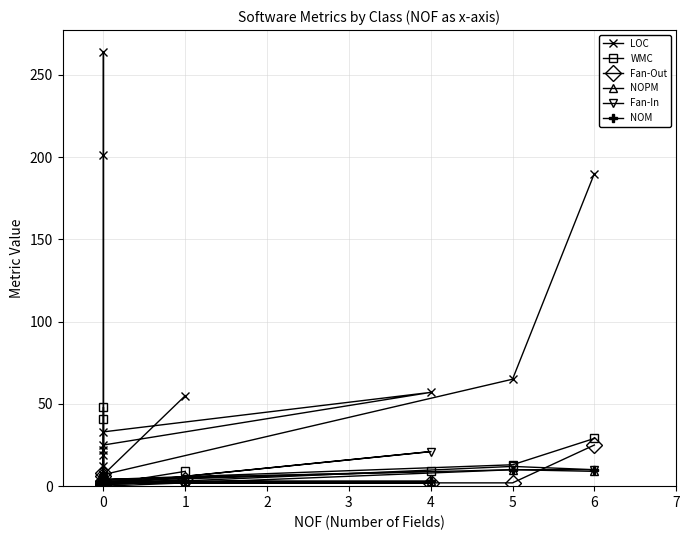

Reading left to right, list all the values displayed in this chart.

LOC: 190	65	7	19	22	33	57	25	12	7	7	7	7	7	264	201	7	7	55
WMC: 29	13	4	2	4	4	9	3	2	1	1	1	1	1	48	41	1	1	9
Fan-Out: 25	2	2	1	3	3	2	2	2	1	1	1	1	1	6	8	1	1	4
NOPM: 9	10	0	0	3	3	3	2	2	1	1	1	1	1	2	4	1	1	3
Fan-In: 10	12	1	0	1	1	21	1	3	2	1	1	1	2	2	2	1	2	3
NOM: 10	10	4	2	3	3	3	2	2	1	1	1	1	1	3	7	1	1	3